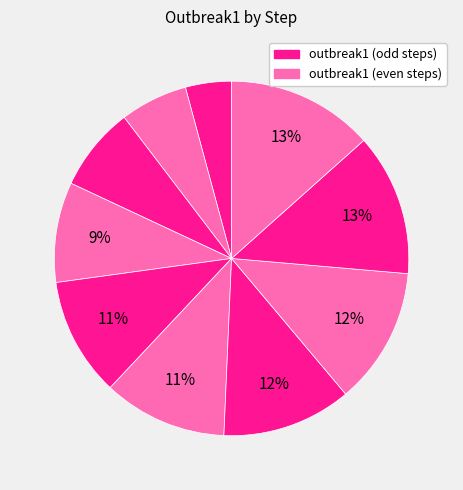

How many segments does this pie chart have?

10